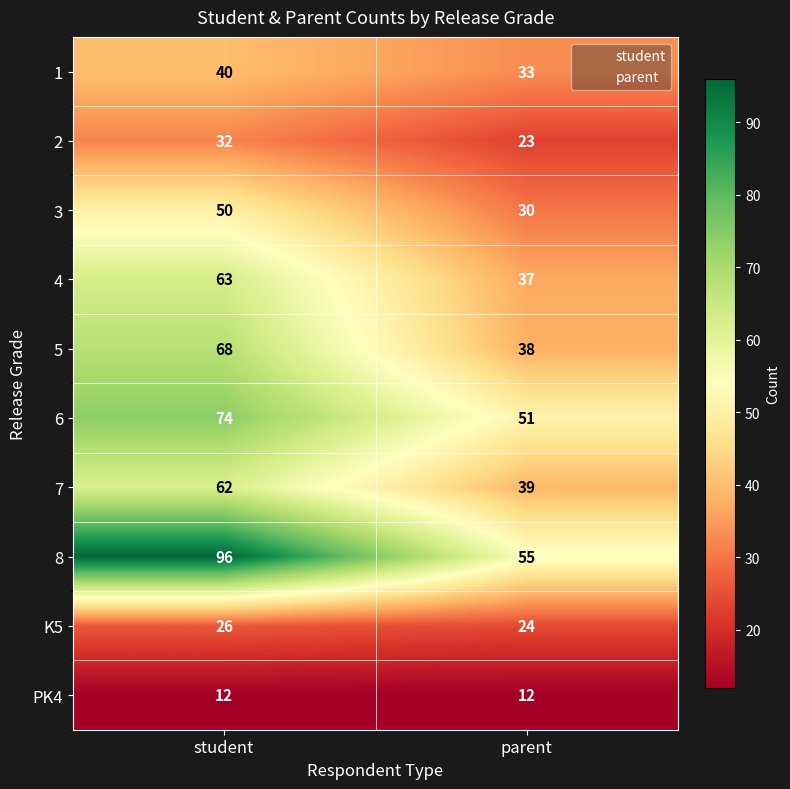

Rank the series at parent from lowest to highest value.

PK4, 2, K5, 3, 1, 4, 5, 7, 6, 8